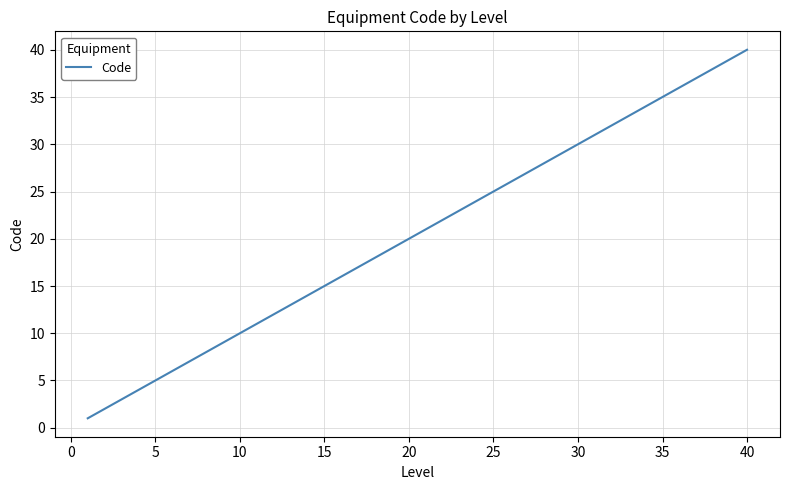

What is the difference between the maximum and minimum values?

39